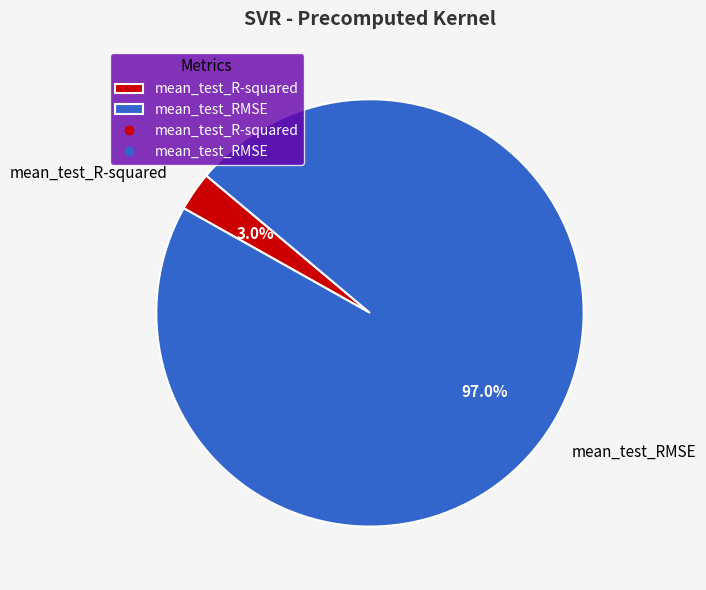

To the nearest percent, what is the average slice percentage?

50%